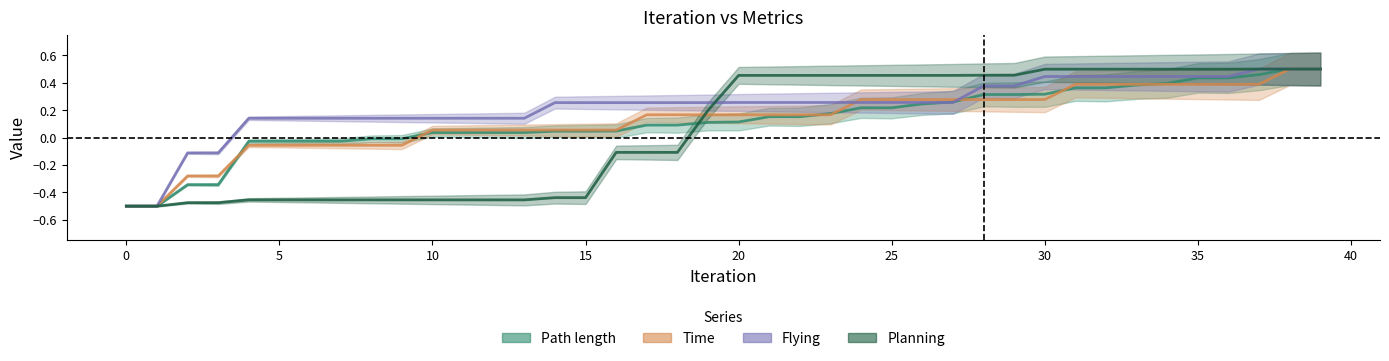

Which series has the largest range (max minus min)?

Path length